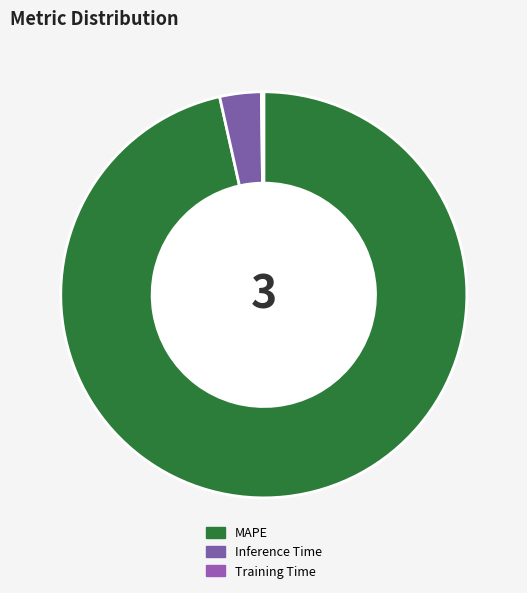

Do Inference Time and MAPE together represent more than half of the pie?

Yes